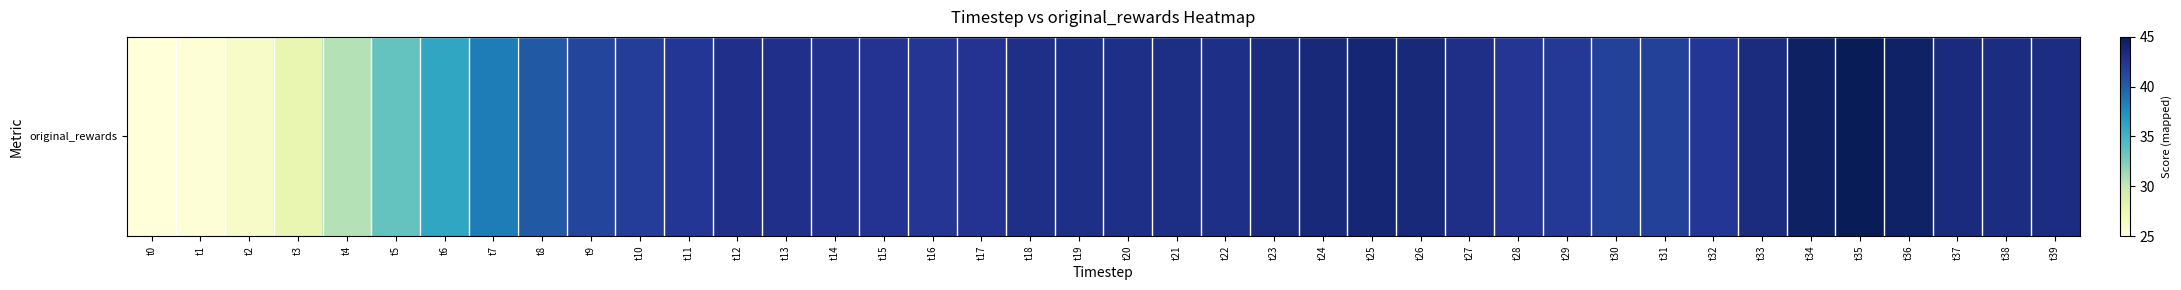

Reading left to right, list all the values displayed in this chart.

25.0	25.3	26.1	27.9	30.6	33.6	36.1	38.4	40.3	41.4	41.9	42.3	42.9	42.9	42.7	42.6	42.4	42.5	42.9	43.0	43.0	43.1	43.0	43.3	43.7	43.8	43.7	43.0	42.4	42.1	41.7	41.7	42.3	43.4	44.5	45.0	44.4	43.4	43.2	43.3